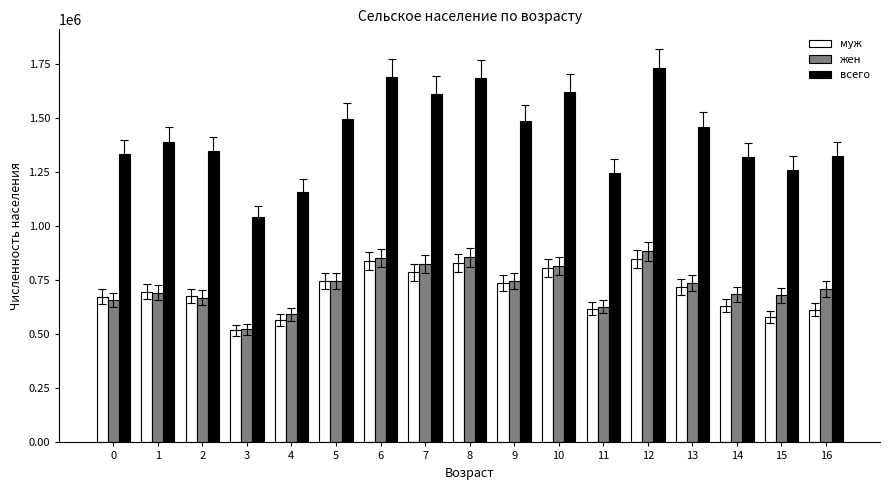

What is the sum of all муж values?

11902898